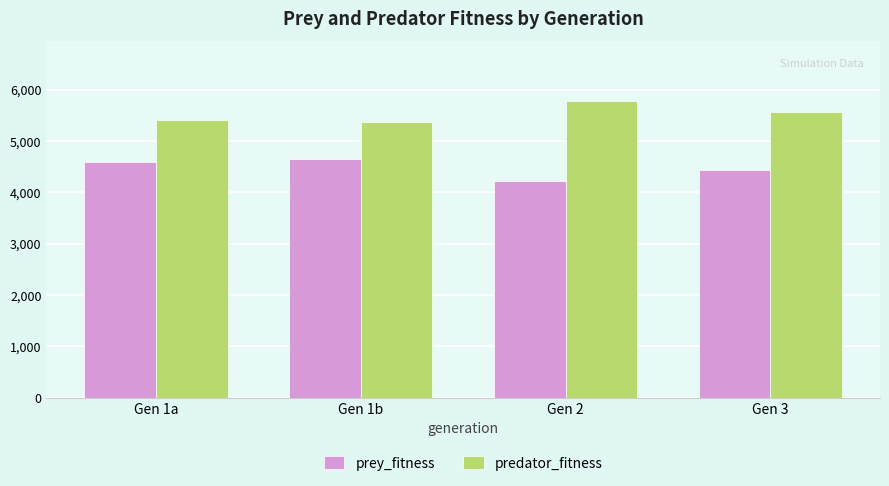

What is the approximate value of predator_fitness at Gen 3?

5566